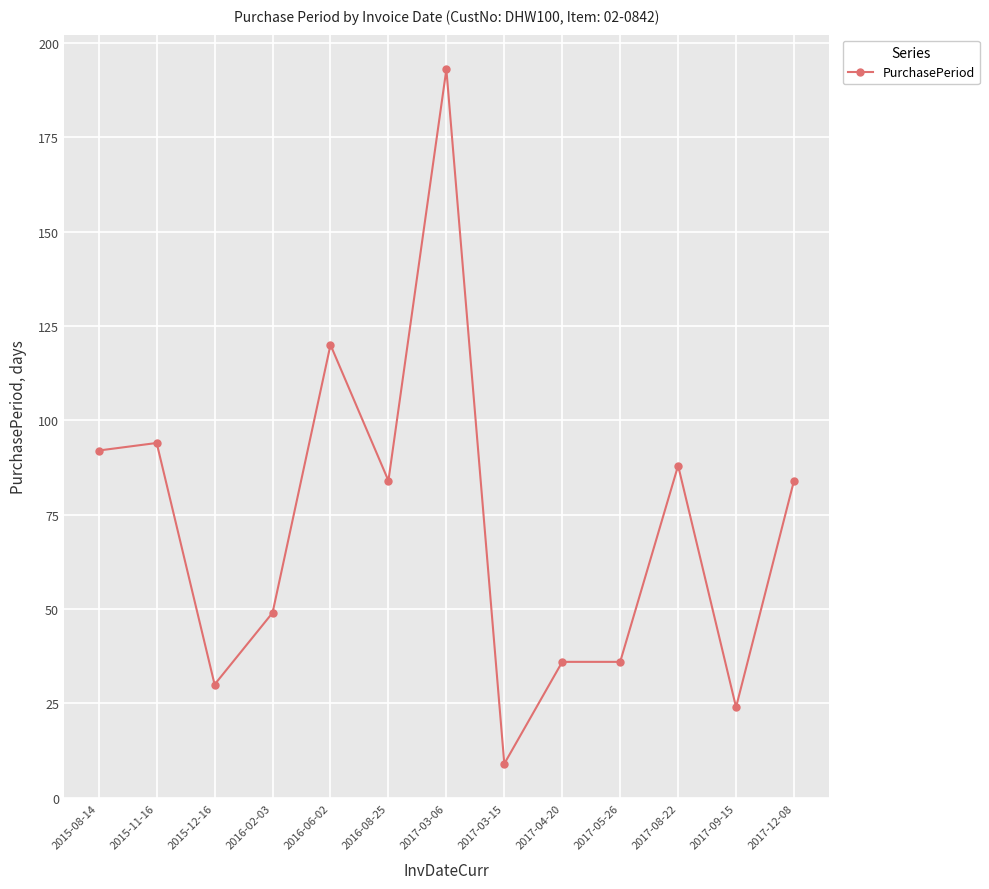

How many lines are shown in the chart?

1